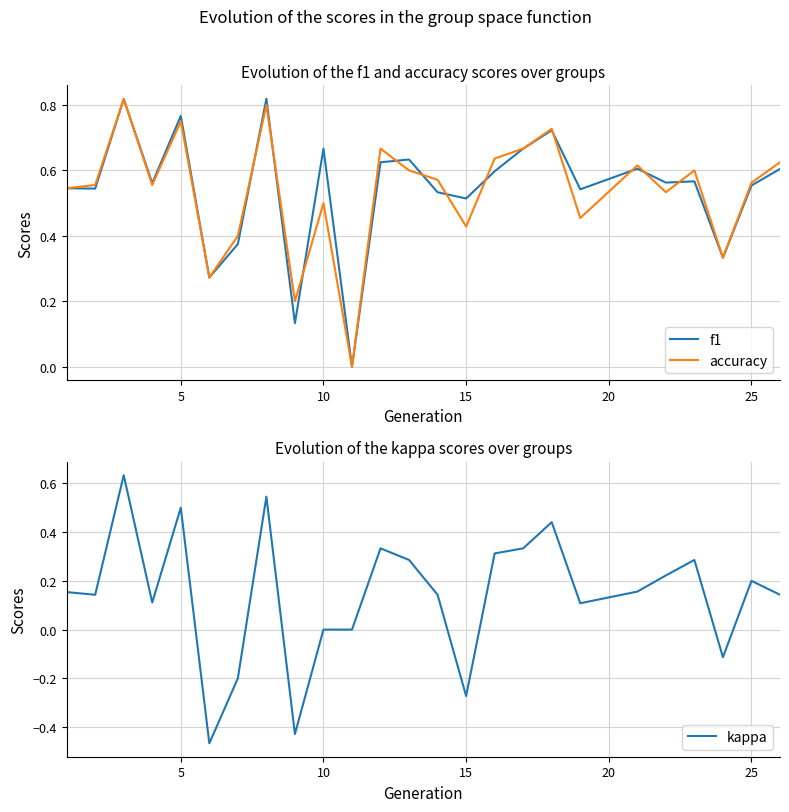

What is the difference between the maximum and second lowest values in the accuracy series?

0.6